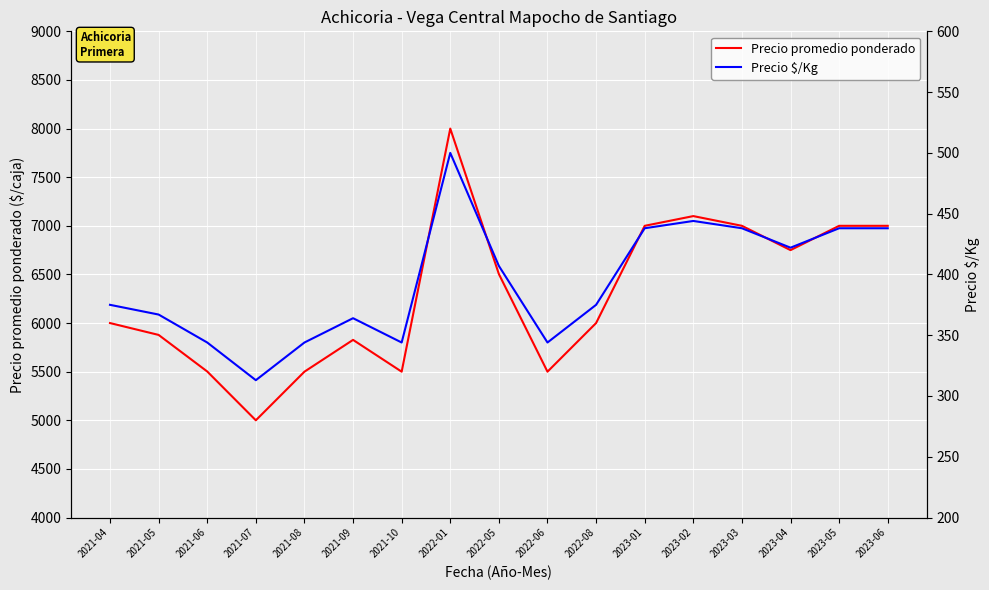

What is the average value of the Precio promedio ponderado series?

6298